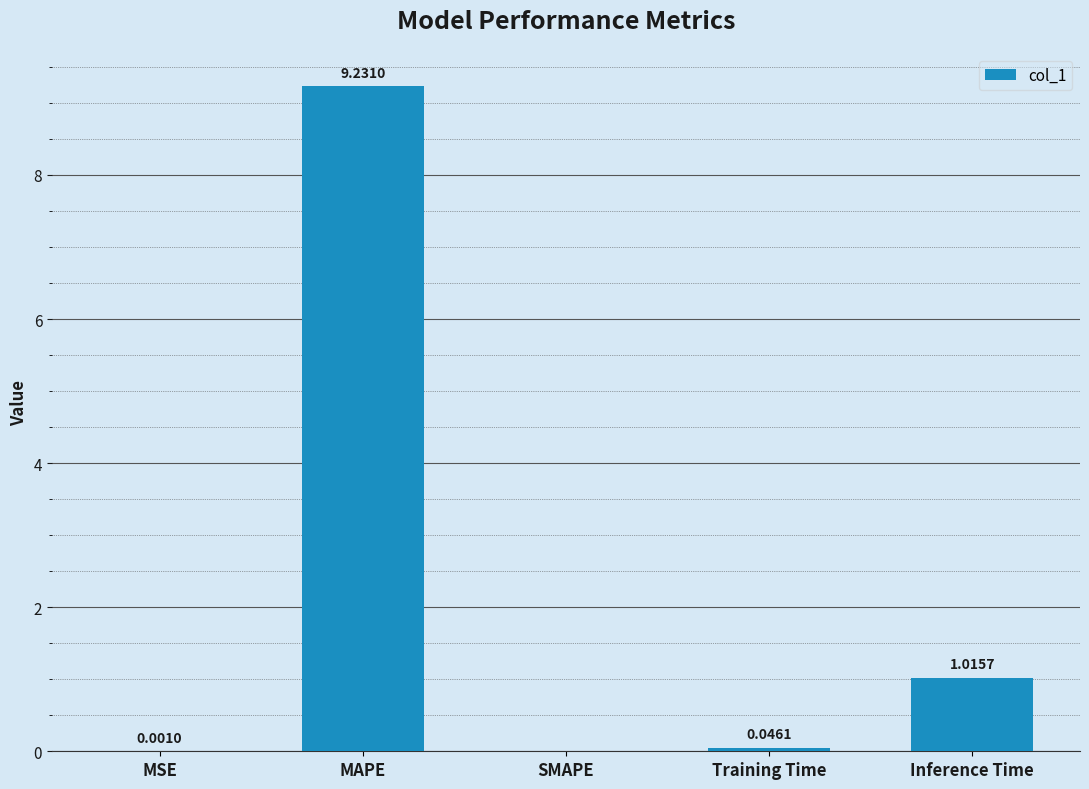

What is the sum of the values at MSE and MAPE?

9.2